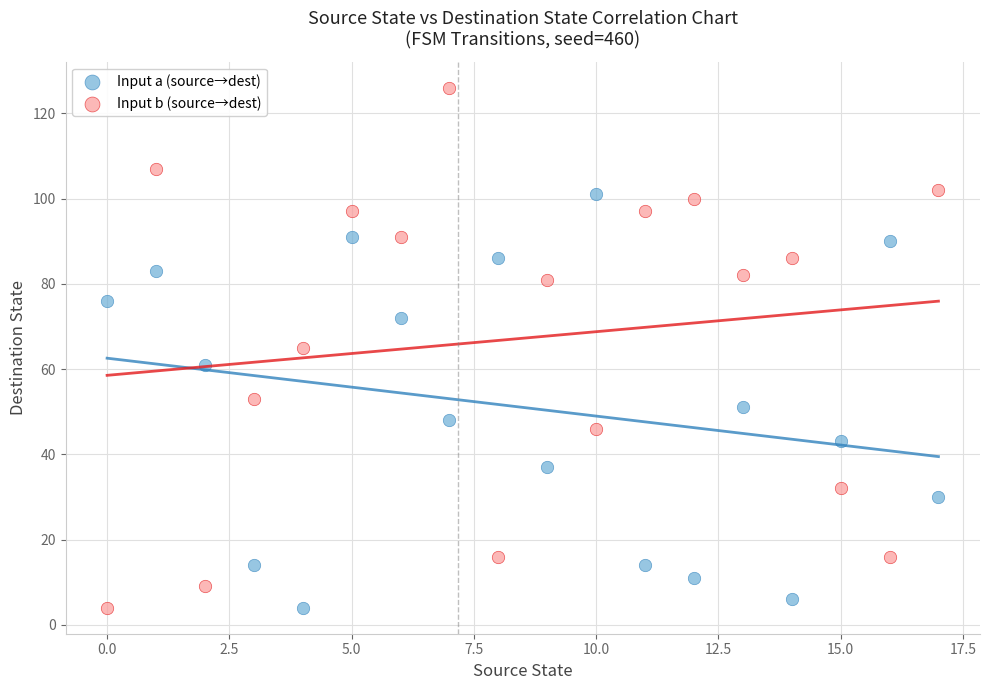

What are all the series names shown in the legend?

Input a (source→dest), Input b (source→dest)